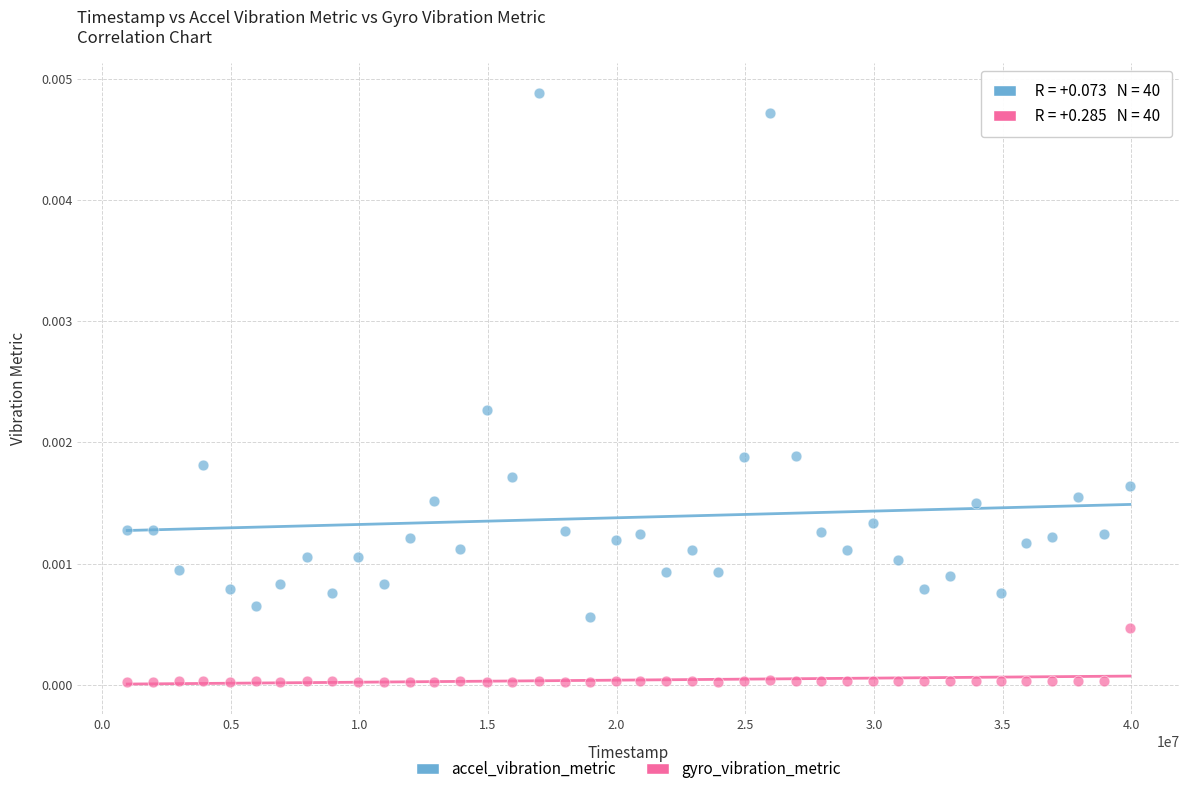

Which series contains the highest Y value?

accel_vibration_metric